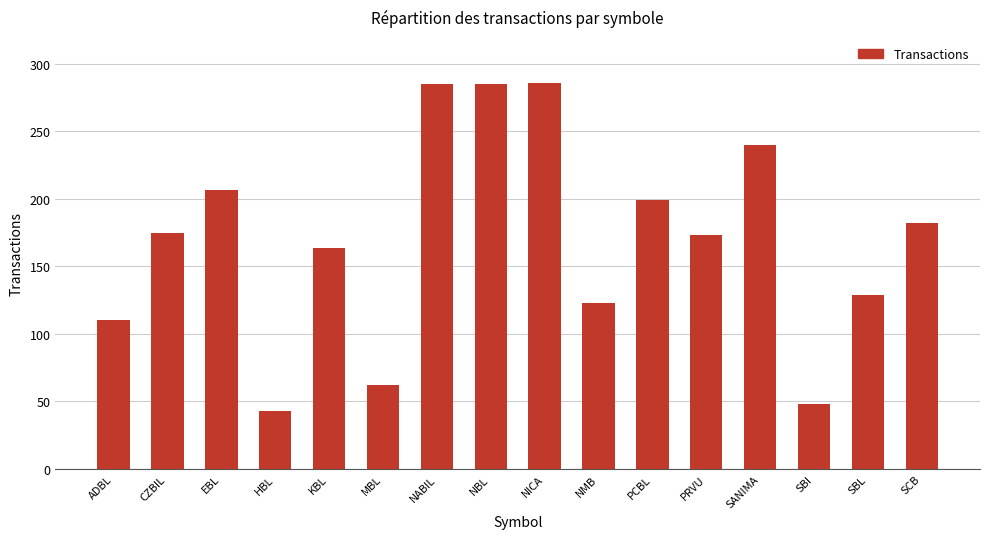

Which category has the lowest value across all series?

HBL